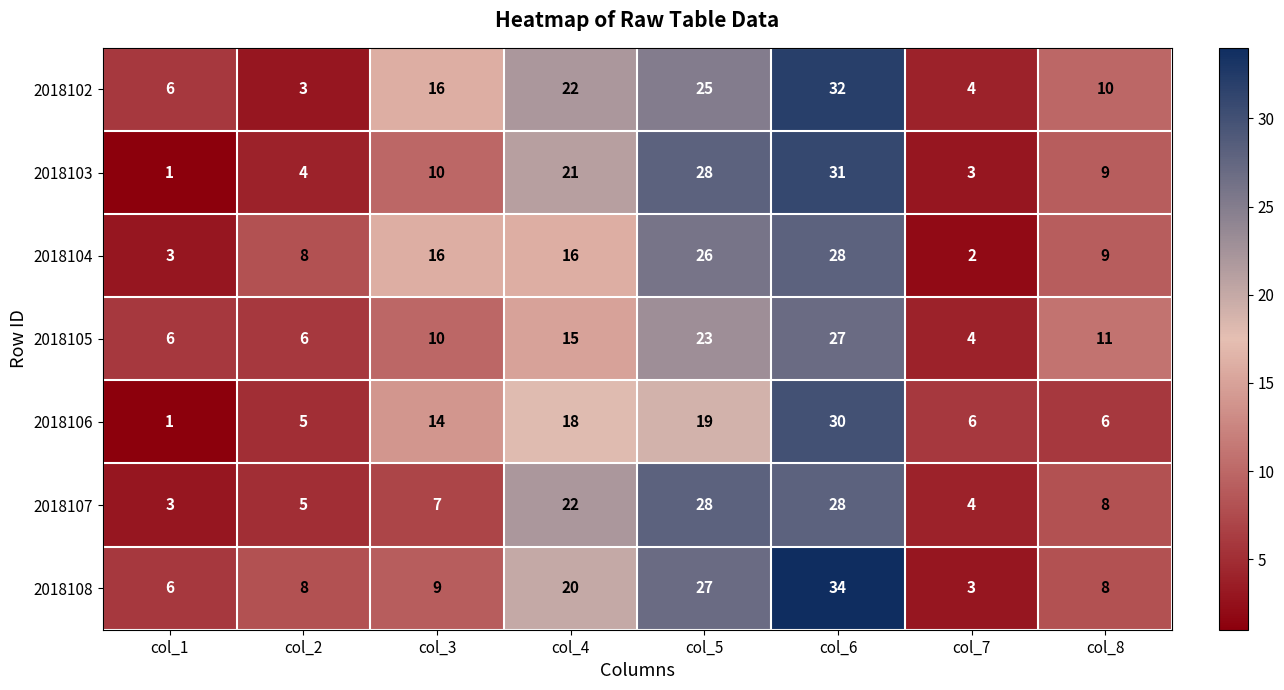

What is the sum of all 2018106 values?

99